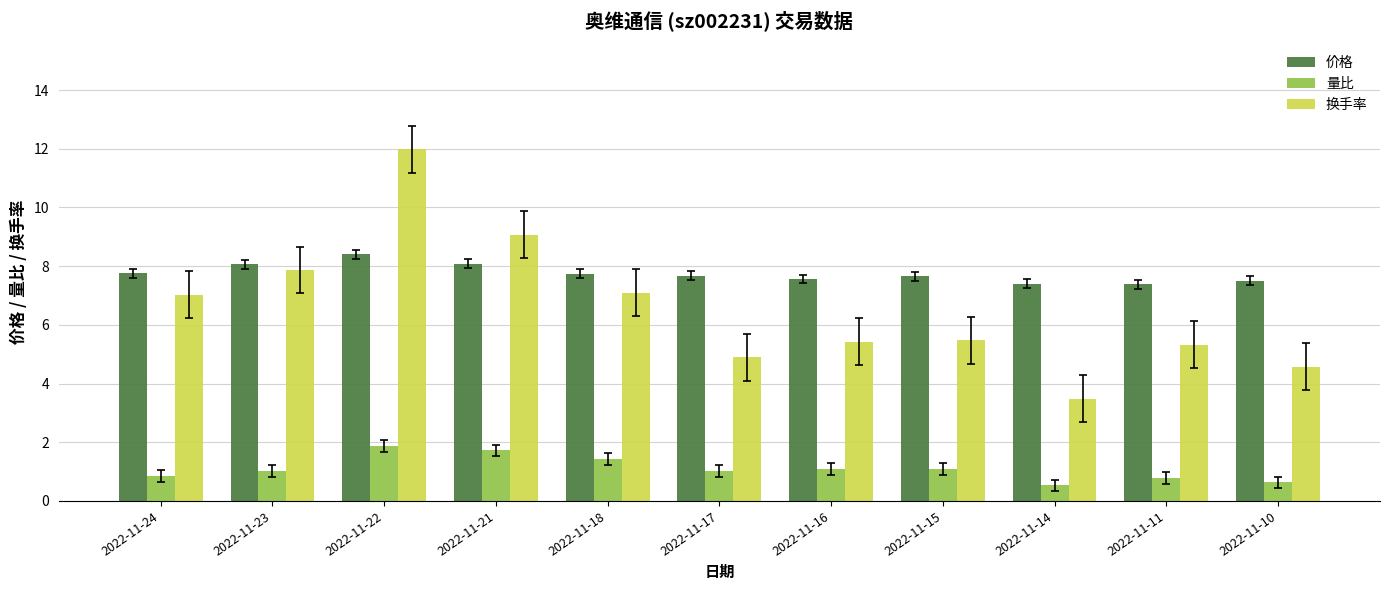

The value of 价格 at 2022-11-18 is 7.8. True or false?

True